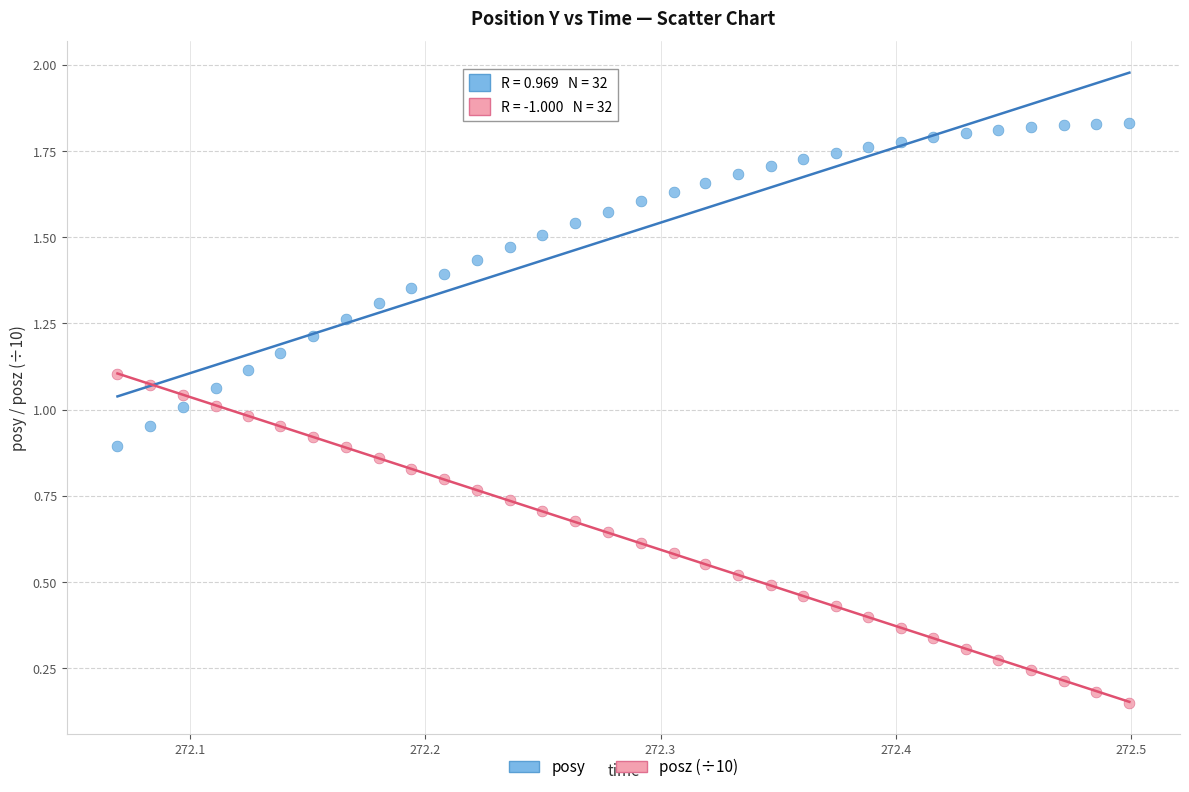

Which series contains the highest Y value?

posy